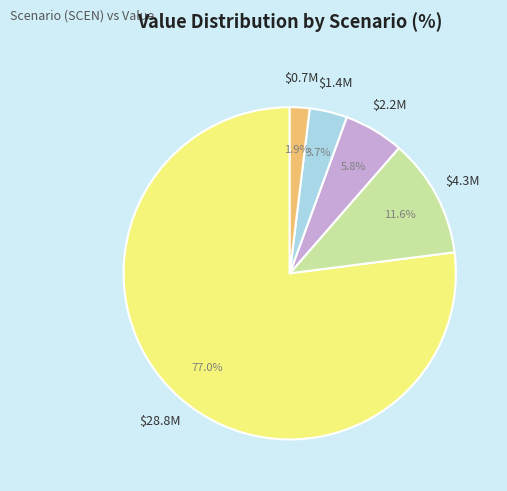

Is there any slice that represents more than half of the pie?

Yes